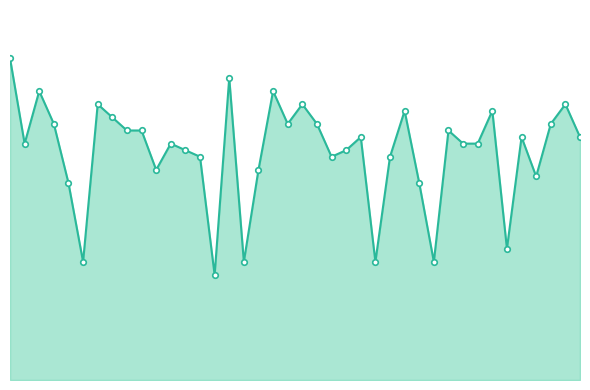

What is the difference between the maximum and minimum values?

16.5